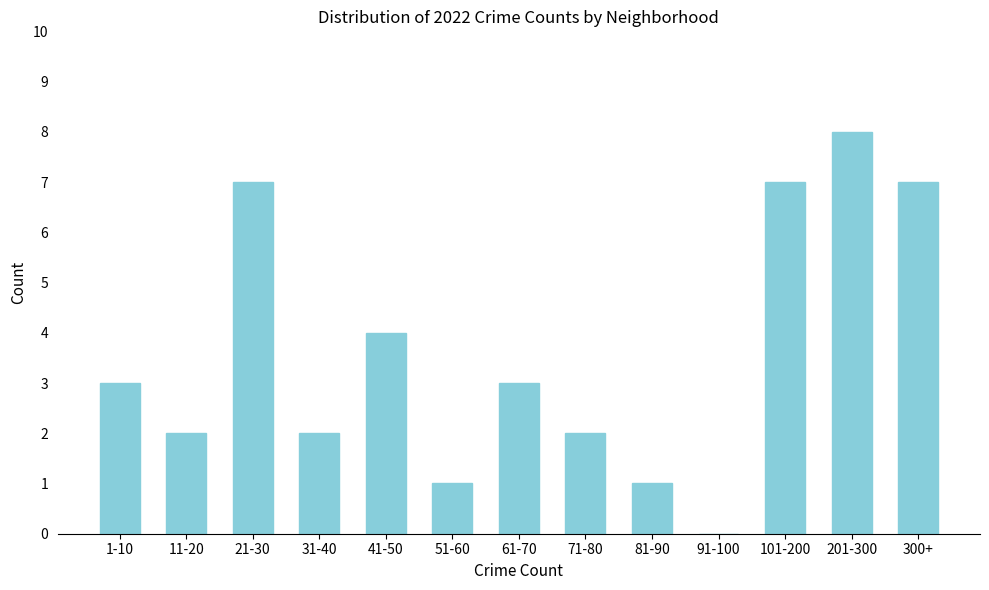

Reading left to right, extract all data points from this chart.

1-10=3	11-20=2	21-30=7	31-40=2	41-50=4	51-60=1	61-70=3	71-80=2	81-90=1	91-100=0	101-200=7	201-300=8	300+=7